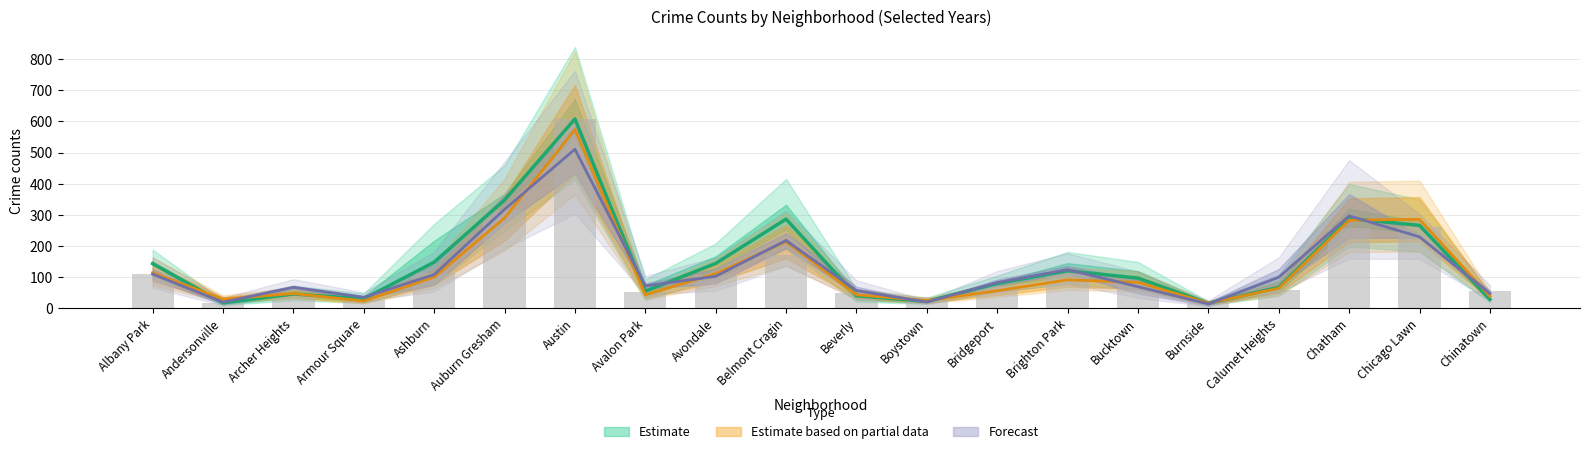

Reading right to left, transcribe all the data shown in this chart.

2017: Chinatown=27.3	Chicago Lawn=265.3	Chatham=287.7	Calumet Heights=65.7	Burnside=14.7	Bucktown=95.7	Brighton Park=119.3	Bridgeport=78.3	Boystown=21.0	Beverly=38.7	Belmont Cragin=285.7	Avondale=143.0	Avalon Park=53.3	Austin=608.0	Auburn Gresham=347.0	Ashburn=147.0	Armour Square=28.7	Archer Heights=44.7	Andersonville=16.0	Albany Park=142.3
2023: Chinatown=46.0	Chicago Lawn=228.5	Chatham=296.0	Calumet Heights=98.5	Burnside=12.5	Bucktown=68.0	Brighton Park=123.0	Bridgeport=81.5	Boystown=18.5	Beverly=55.5	Belmont Cragin=217.0	Avondale=101.5	Avalon Park=70.5	Austin=510.5	Auburn Gresham=317.0	Ashburn=107.0	Armour Square=34.0	Archer Heights=66.0	Andersonville=18.0	Albany Park=108.5
2022: Chinatown=37.0	Chicago Lawn=285.0	Chatham=282.0	Calumet Heights=63.0	Burnside=15.0	Bucktown=82.0	Brighton Park=90.0	Bridgeport=55.0	Boystown=23.0	Beverly=42.0	Belmont Cragin=213.0	Avondale=110.0	Avalon Park=42.0	Austin=574.0	Auburn Gresham=289.0	Ashburn=99.0	Armour Square=22.0	Archer Heights=46.0	Andersonville=28.0	Albany Park=113.0
2018: Chinatown=54.0	Chicago Lawn=260.0	Chatham=256.0	Calumet Heights=57.0	Burnside=16.0	Bucktown=76.0	Brighton Park=121.0	Bridgeport=70.0	Boystown=35.0	Beverly=47.0	Belmont Cragin=169.0	Avondale=107.0	Avalon Park=52.0	Austin=608.0	Auburn Gresham=316.0	Ashburn=111.0	Armour Square=26.0	Archer Heights=45.0	Andersonville=15.0	Albany Park=109.0